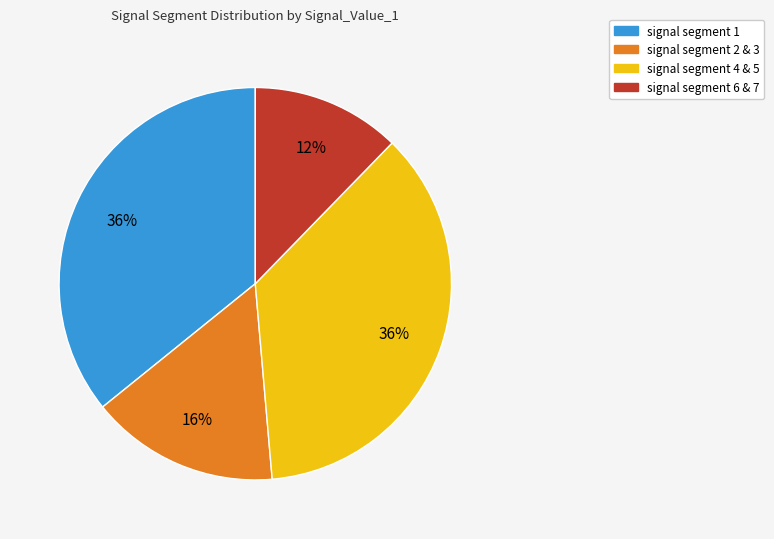

Count the number of slices in the pie.

4